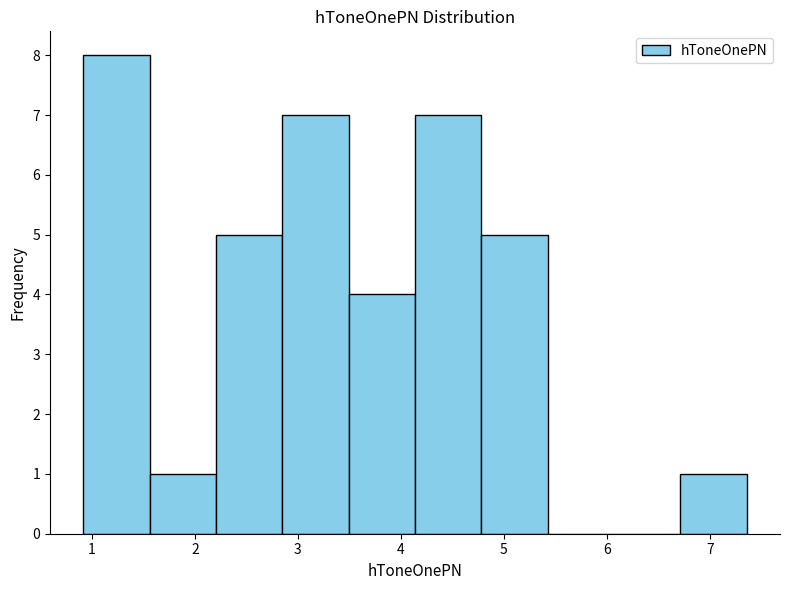

What is the height of the bar covering 6.7 to 7.4 on the x-axis? Neither the bar edges nor the heights are printed on the chart, so give them approximately, as read against the axes.

1